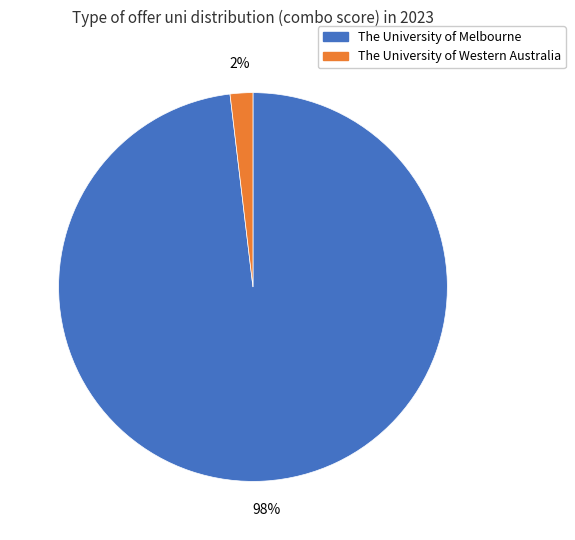

To the nearest percent, what is the difference between the The University of Western Australia and The University of Melbourne slice percentages?

96%